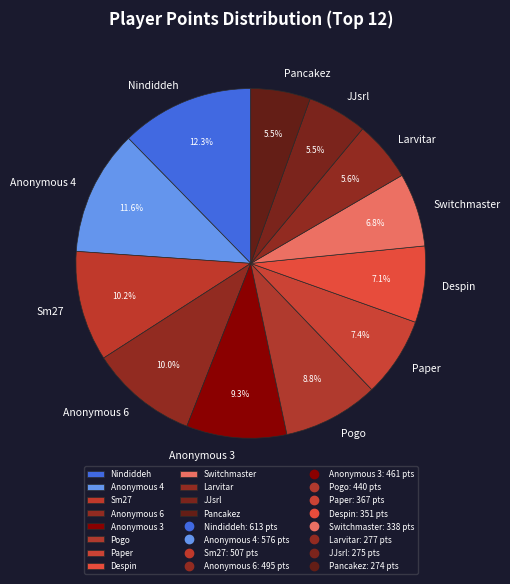

Which category has the biggest portion of the pie?

Nindiddeh